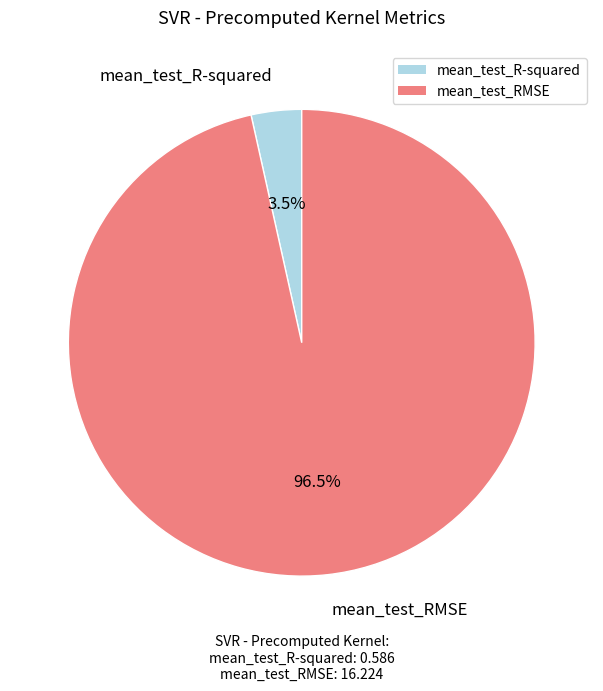

True or false: mean_test_RMSE accounts for 85% of the total.

False